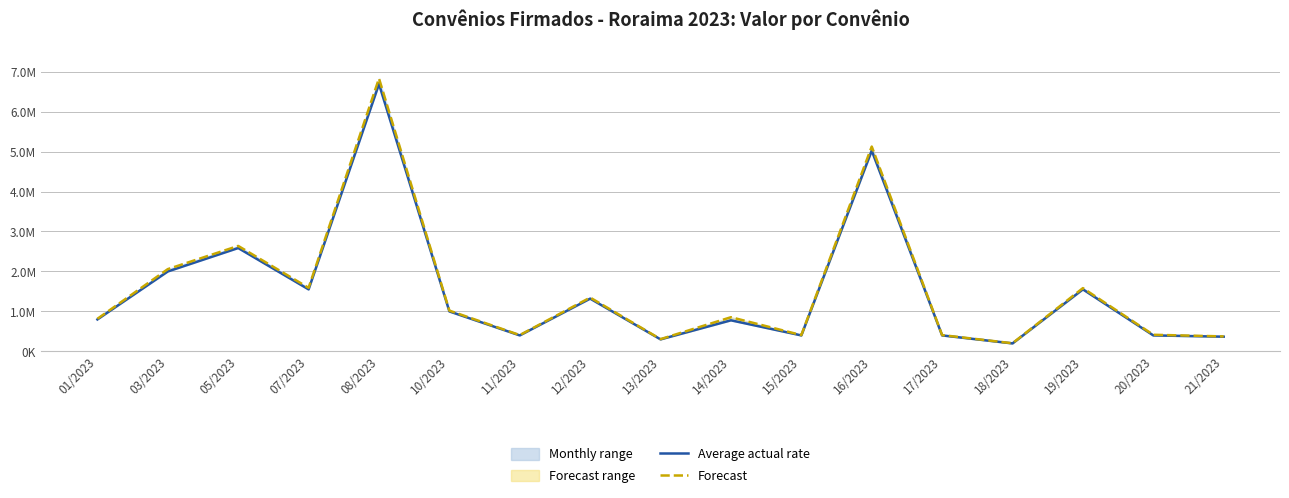

The Average actual rate series shows 1320000.0 at 12/2023. True or false?

True